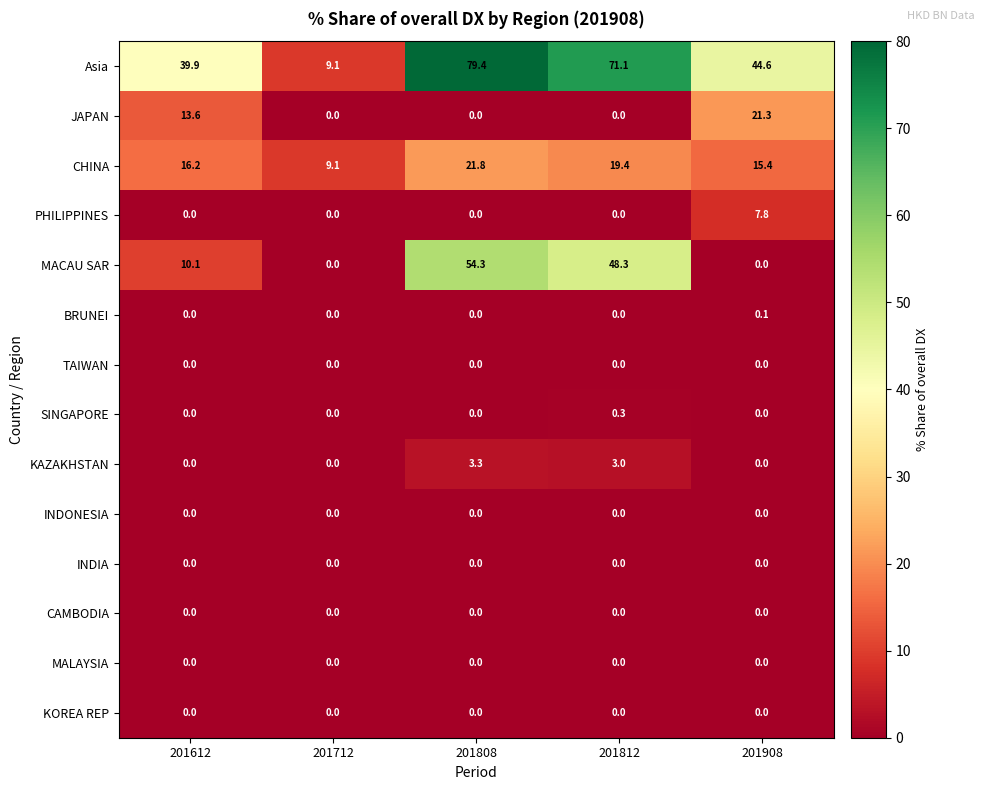

List the labels in order of Asia value, smallest first.

201712, 201612, 201908, 201812, 201808